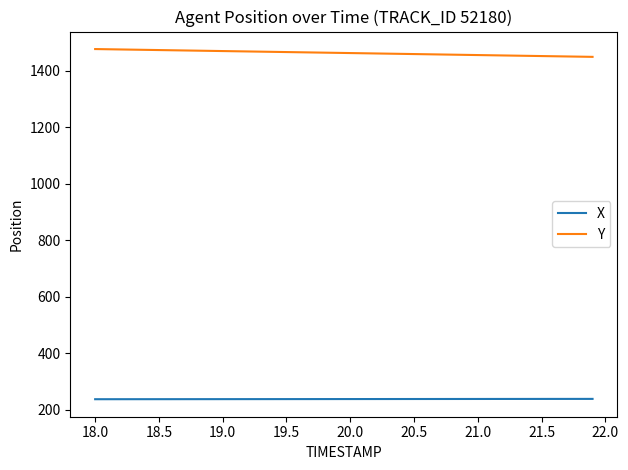

Is this an area chart (filled region under the line)?

No